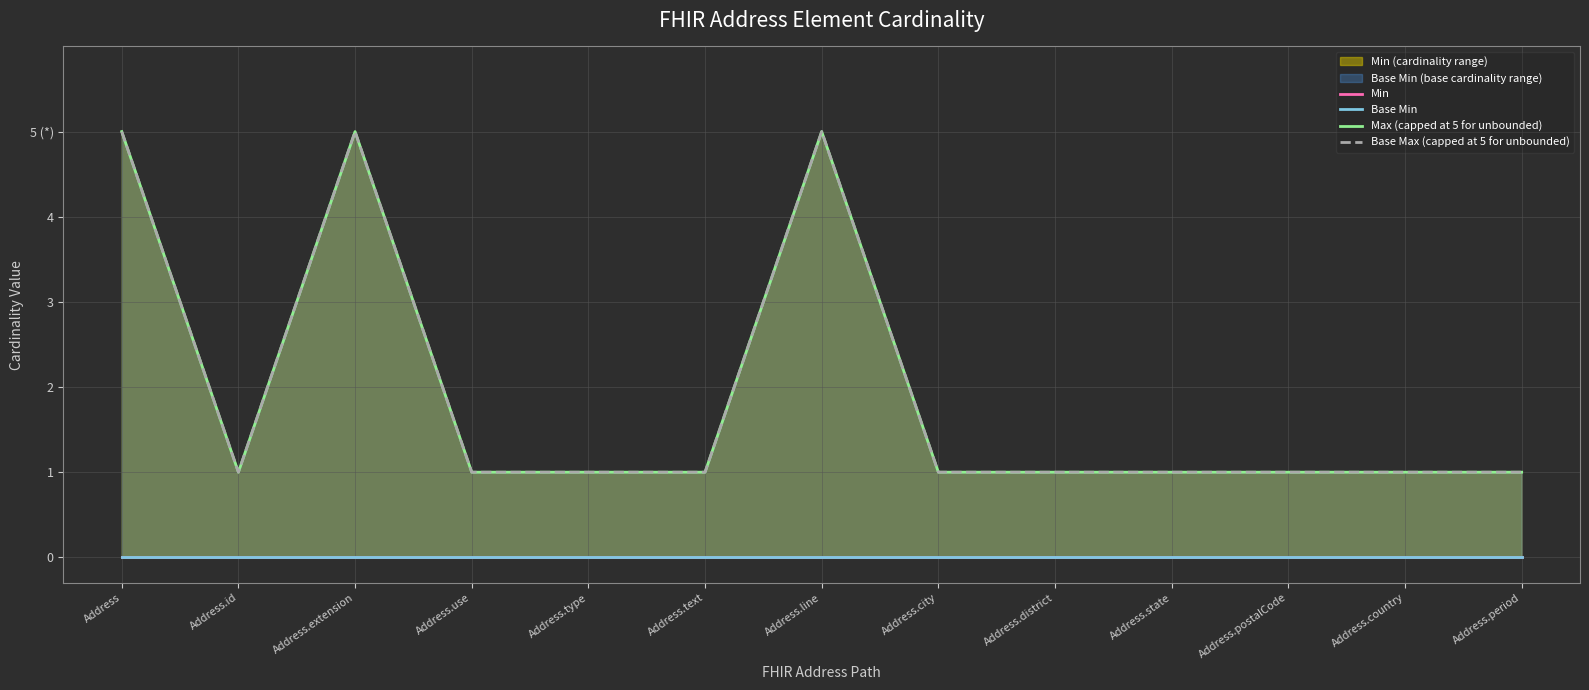

What is the difference between the second highest and second lowest values in the Base Max (capped at 5 for unbounded) series?

4